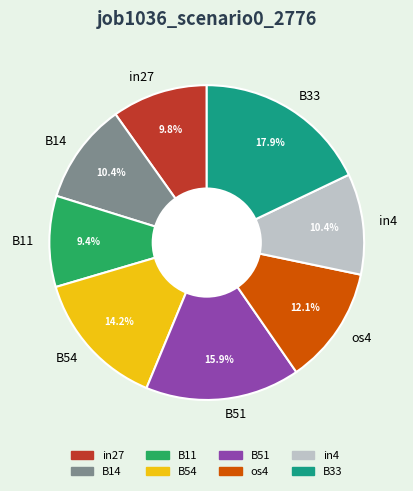

How many slices are in this pie chart?

8